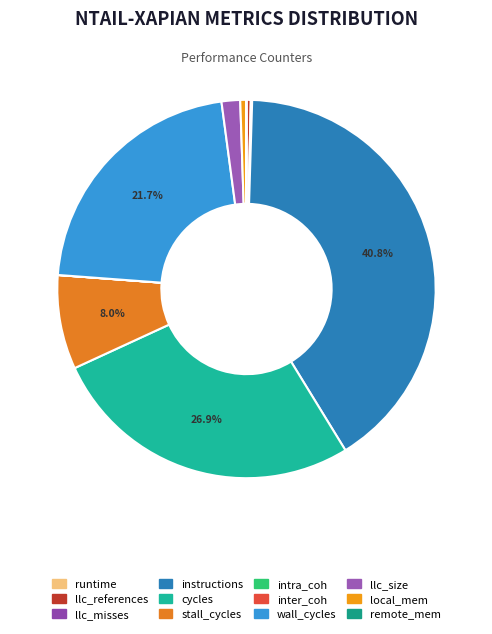

Does stall_cycles represent more than half of the total?

No